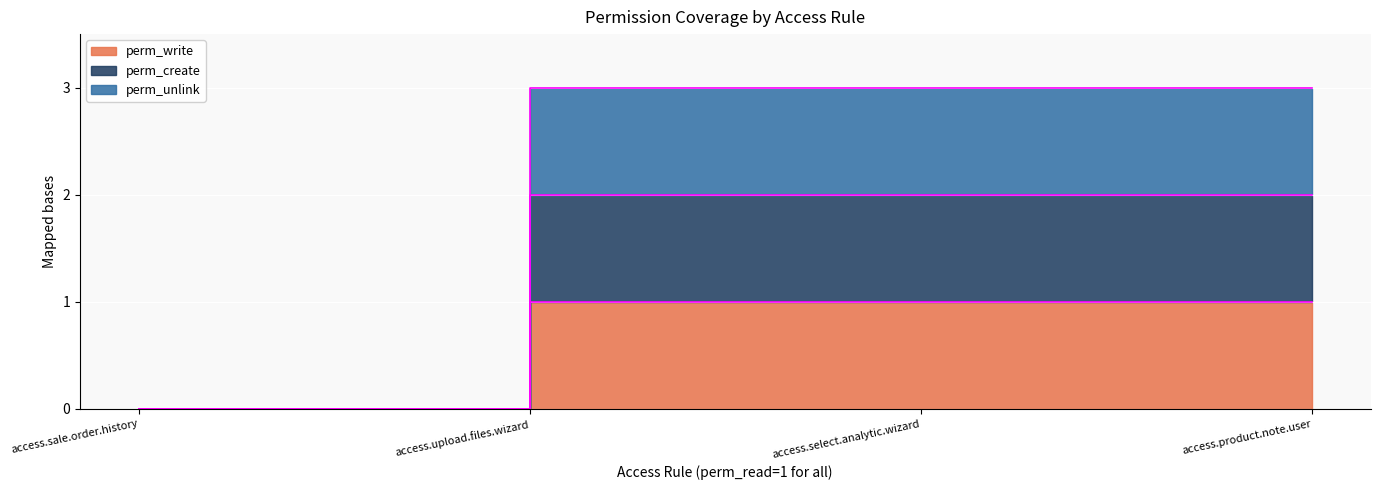

What is the label of the 4th point from the left?

access.product.note.user